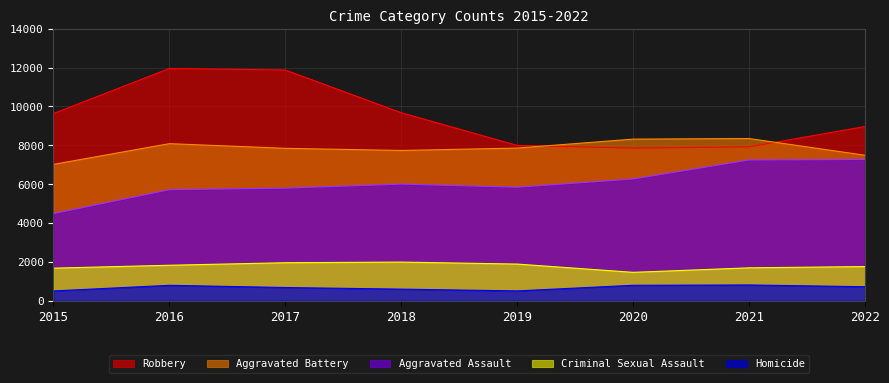

What is the difference between the Criminal Sexual Assault values at 2020 and 2022?

298